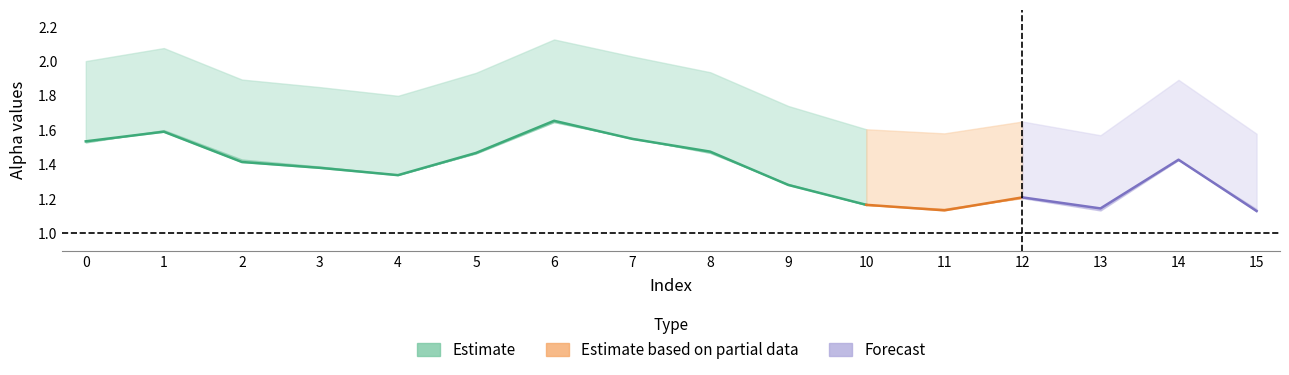

What is the value of the alpha_max_vals point at the 14th from the left?

1.6